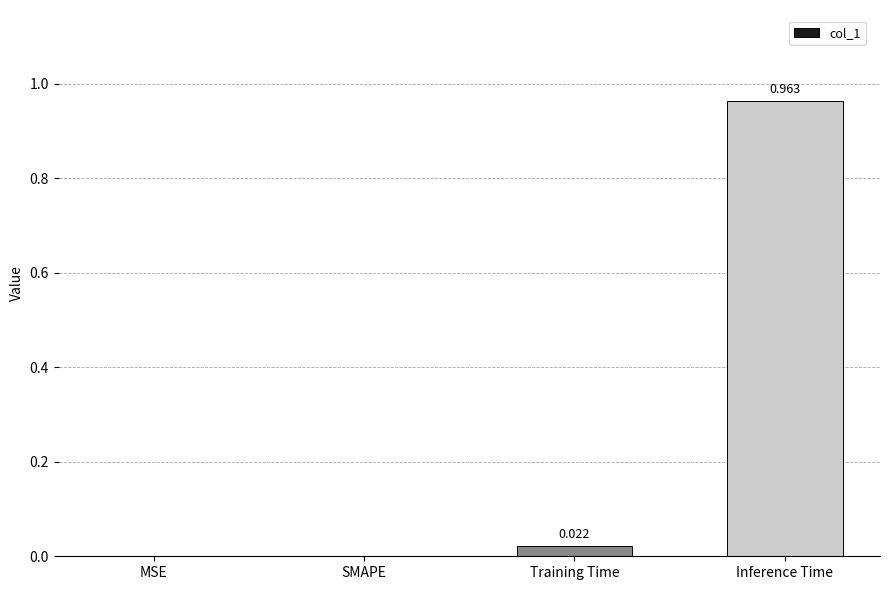

The value at MSE is 0.0. True or false?

True